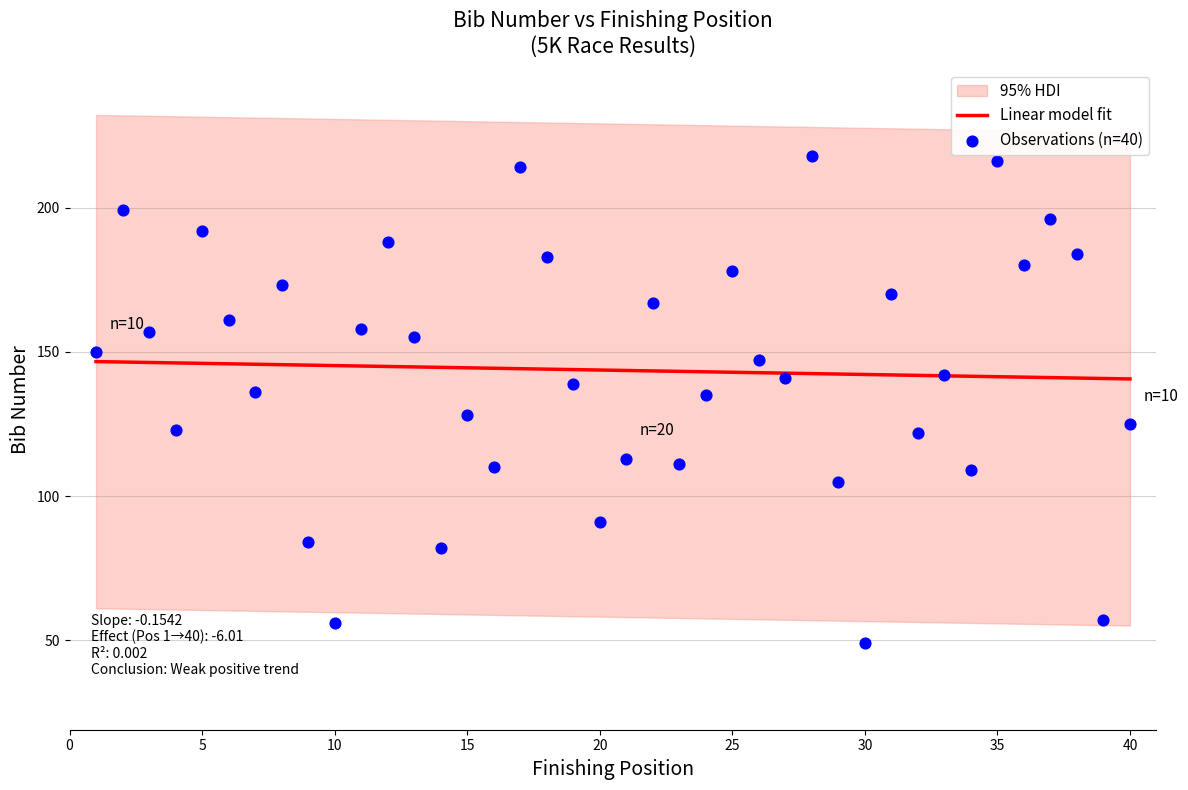

Between 29 and 13, which is larger?

13